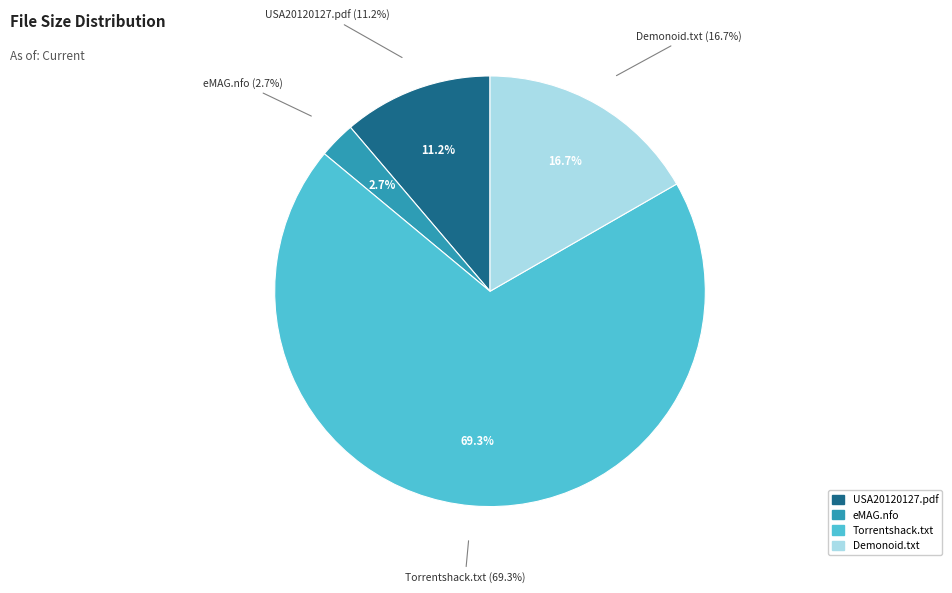

What portion of the pie excludes USA20120127.pdf?

88.8%